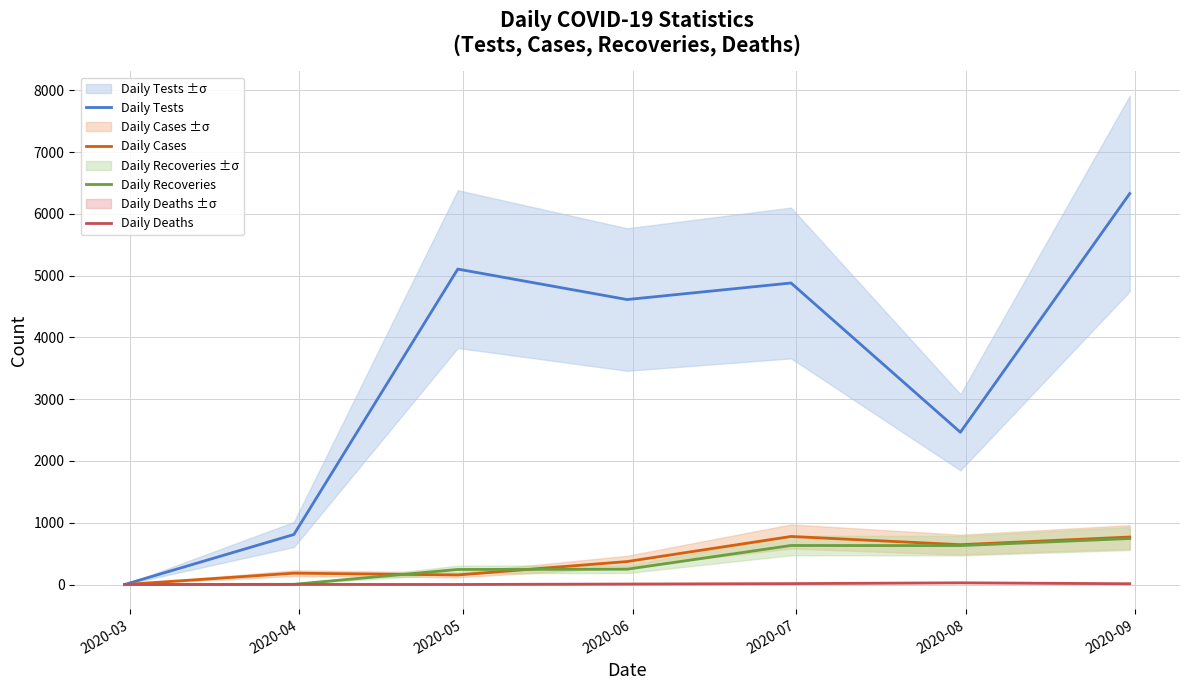

What is the maximum value for Daily Recoveries?

745